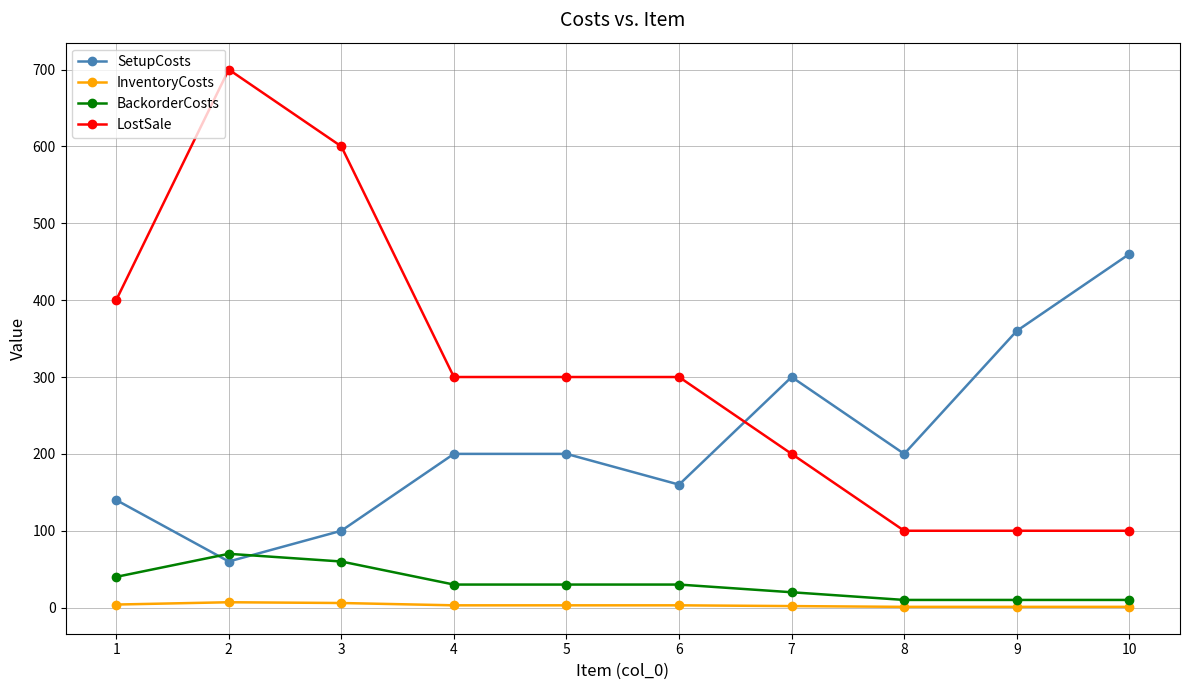

Which series changed the most between 5 and 6?

SetupCosts